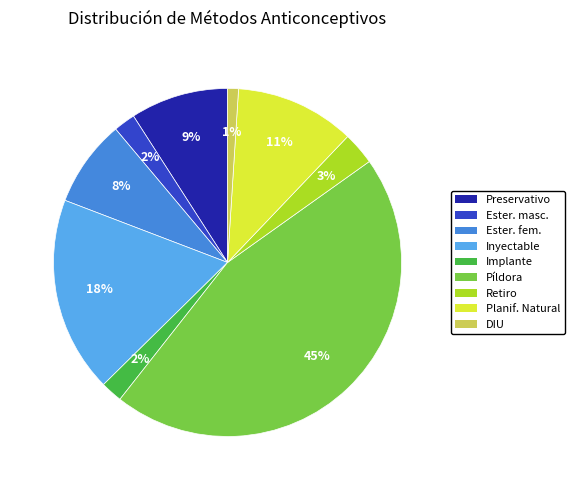

To the nearest percent, what is the difference between the largest and smallest slice percentages?

44%